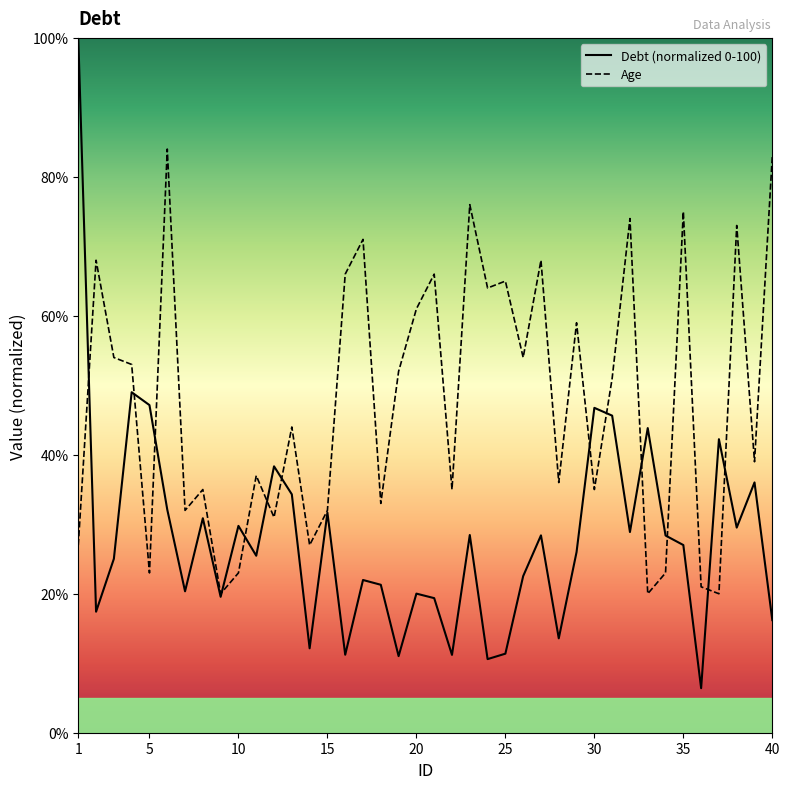

Is it true that debt equals 14.8 at 17?

False